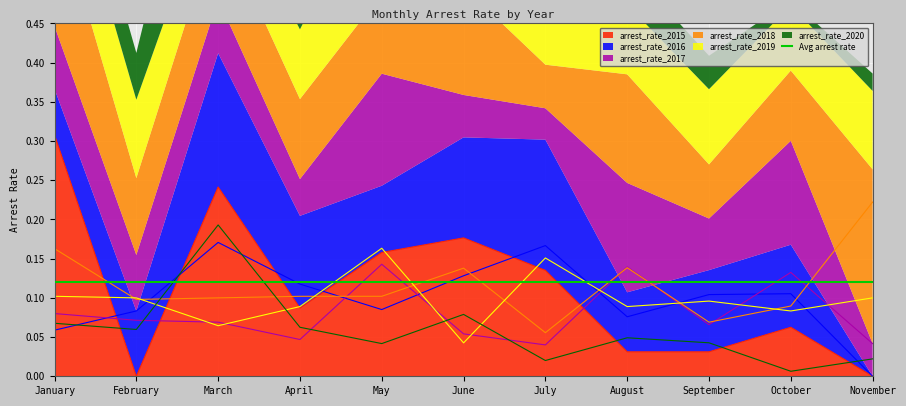

Which category has the highest value in the arrest_rate_2020 series?

March